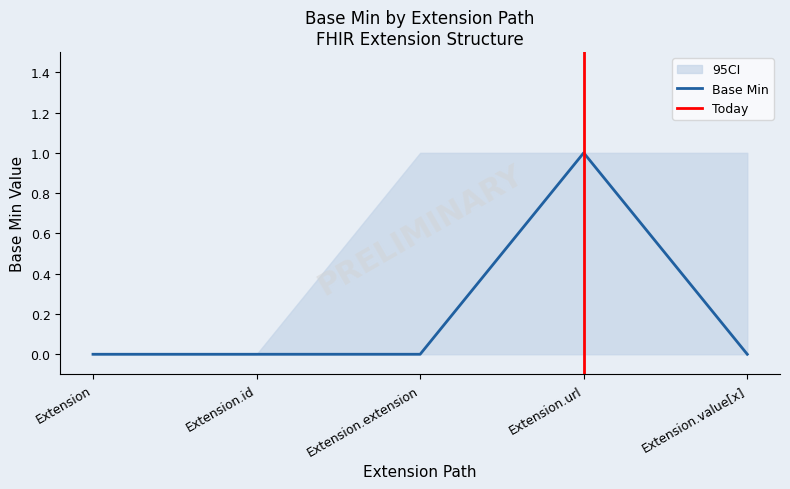

Reading right to left, list all the values displayed in this chart.

Base Min: Extension.value[x]=0	Extension.url=1	Extension.extension=0	Extension.id=0	Extension=0
Base Min CI Low: Extension.value[x]=0	Extension.url=0	Extension.extension=0	Extension.id=0	Extension=0
Base Min CI High: Extension.value[x]=1	Extension.url=1	Extension.extension=1	Extension.id=0	Extension=0